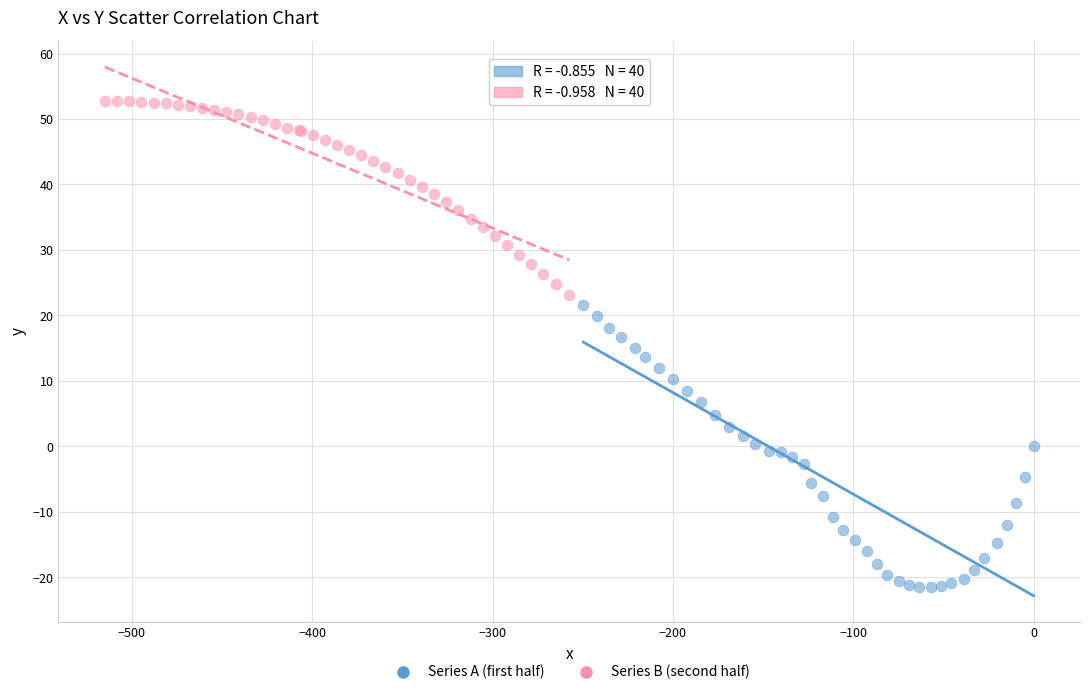

Which series reaches the minimum Y coordinate?

Series A (first half)